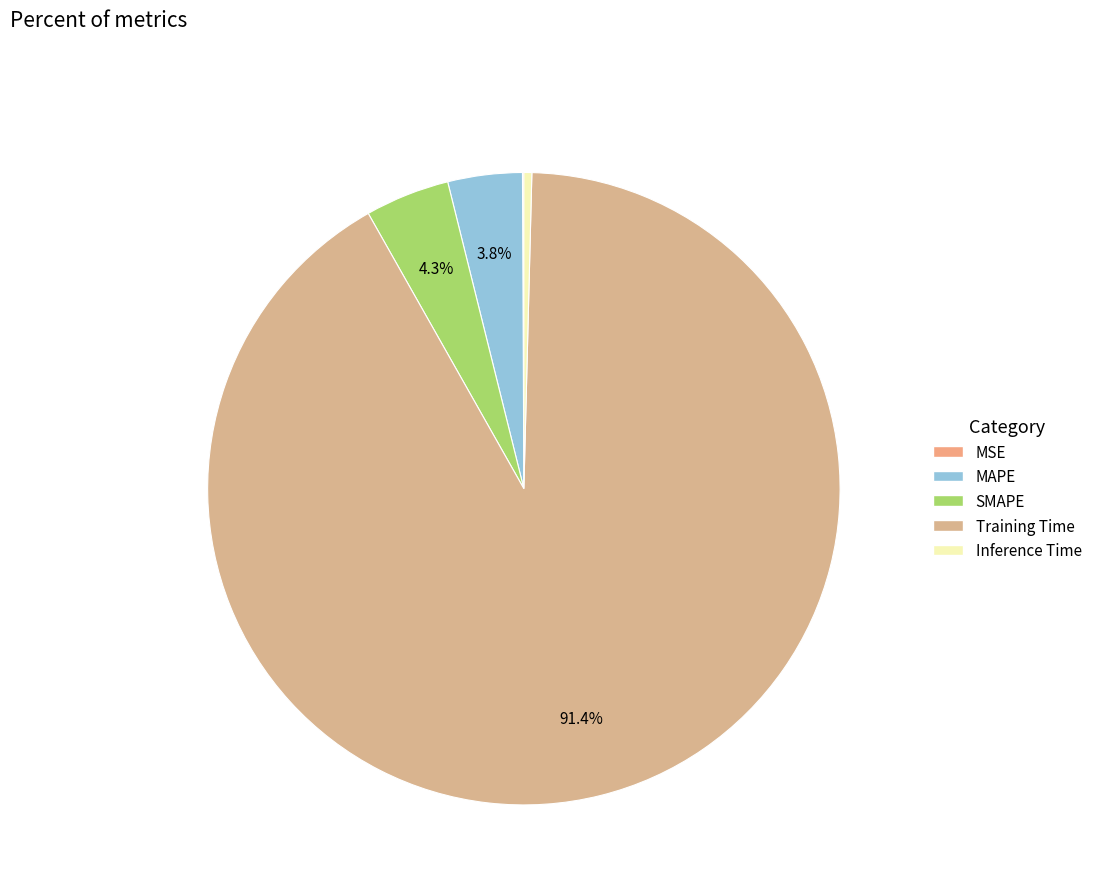

Which slice is the largest?

Training Time